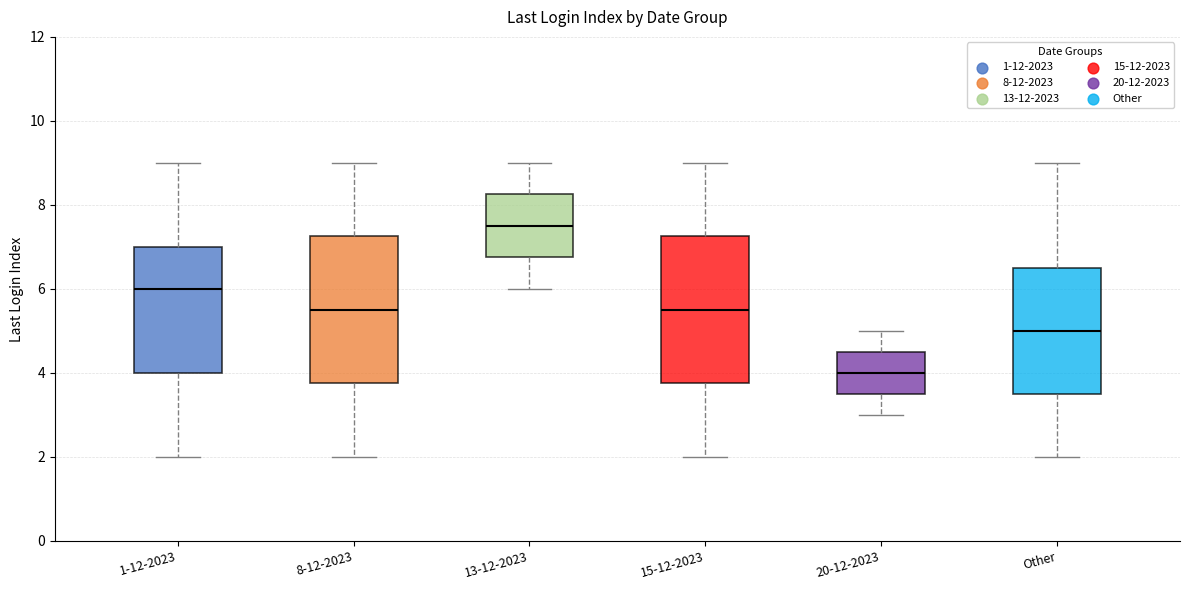

Where does the upper whisker of the box for Other end on the y-axis? The values are not printed on the chart, so give them approximately, as read against the axis.

9.0